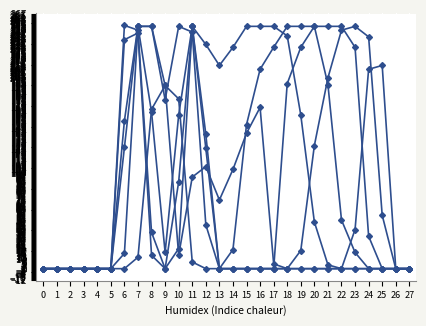

What is the greatest value displayed?

255